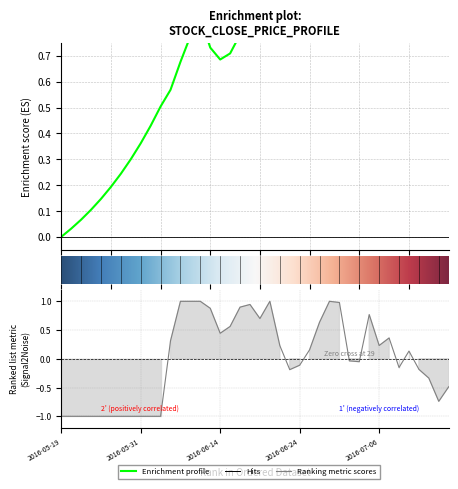

What is the average value?

0.7